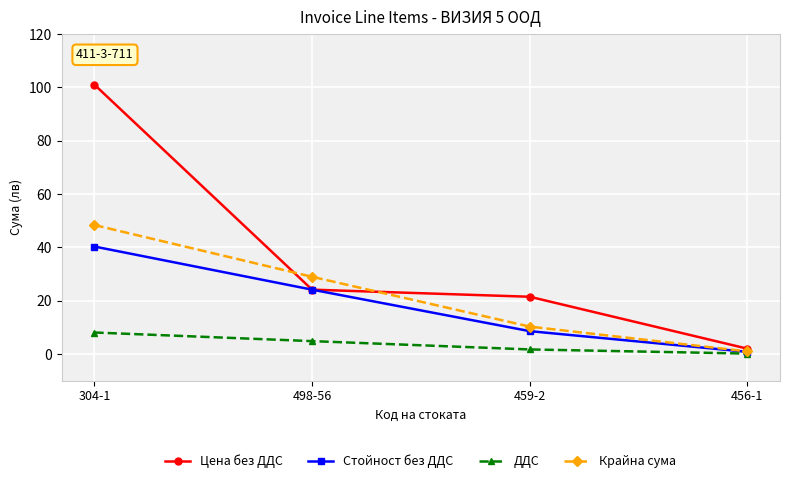

What is the spread (max minus min) of values at 498-56?

24.1